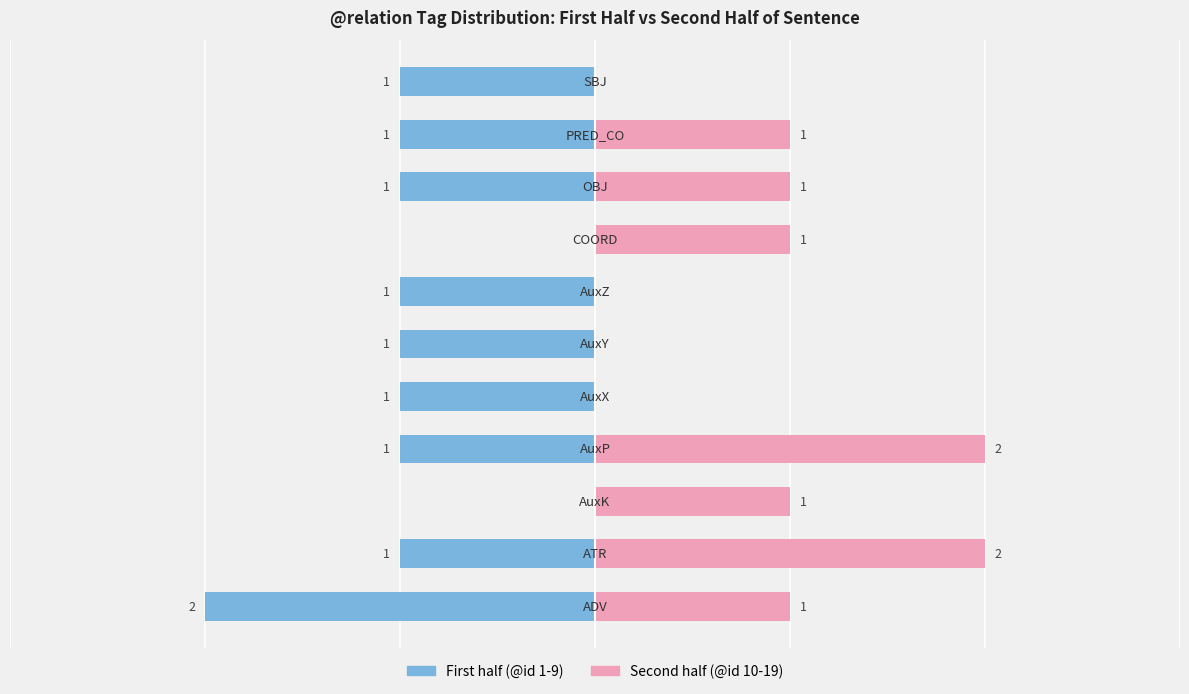

What is the lowest value of the First half (@id 1-9) series?

-2